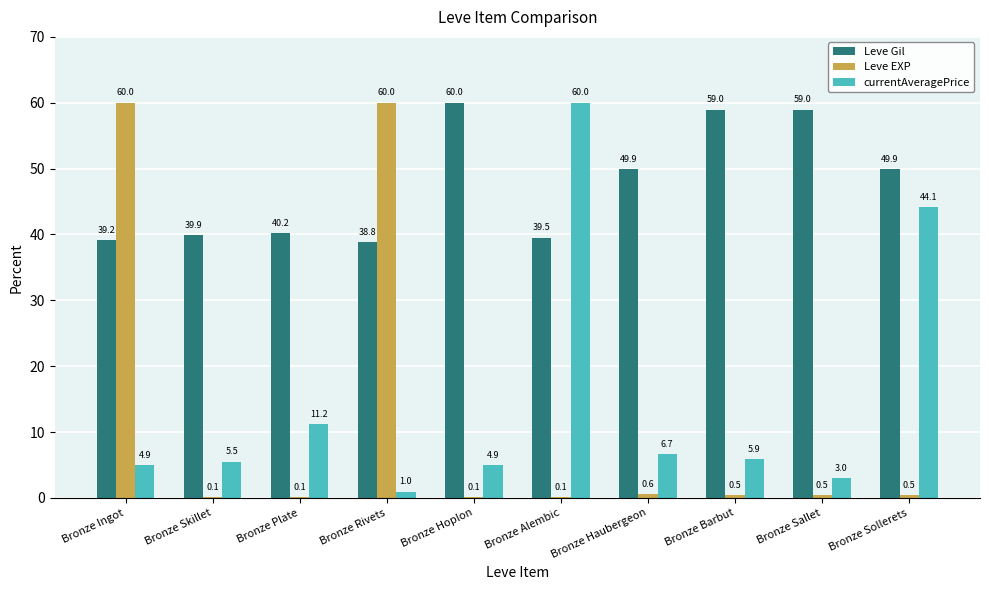

The Leve Gil series shows 39.2 at Bronze Ingot. True or false?

True